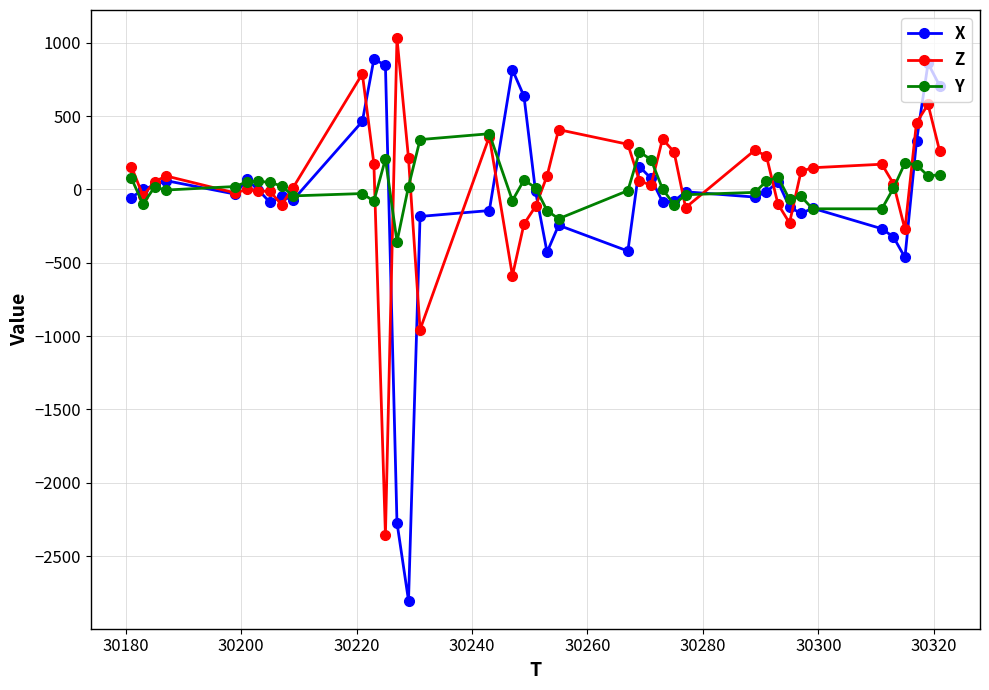

Is this an area chart (filled region under the line)?

No